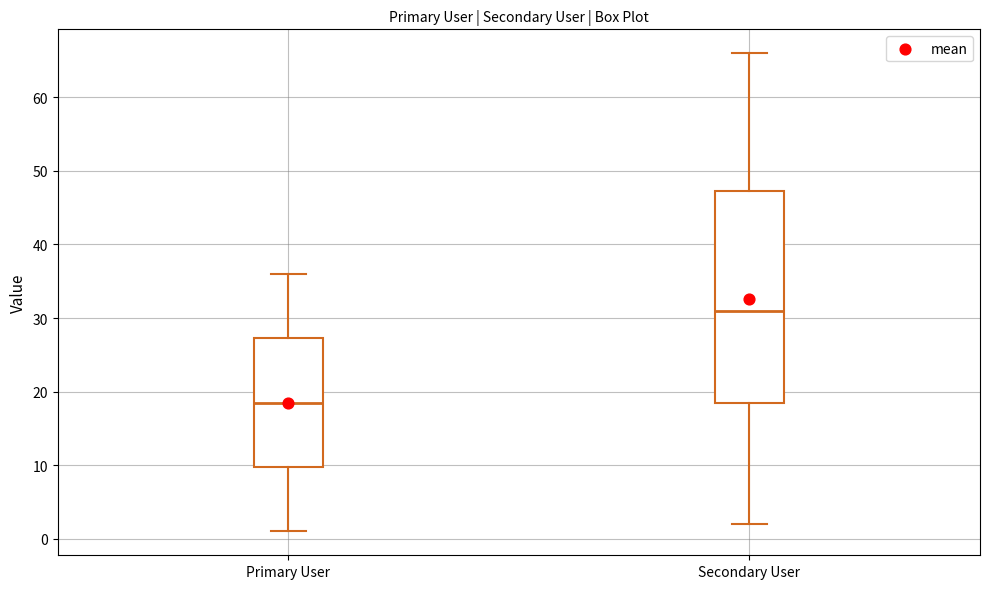

Which box's median line is the highest?

Secondary User